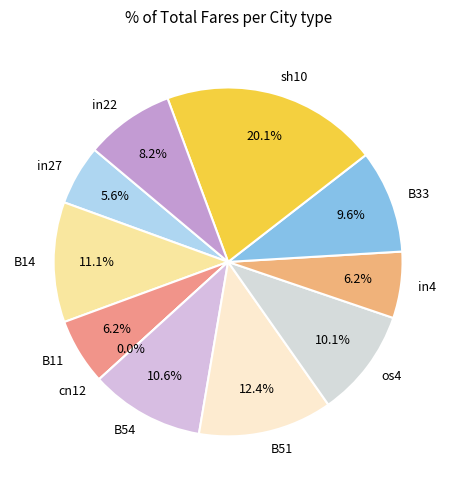

To the nearest percent, what portion does in4 represent?

6%